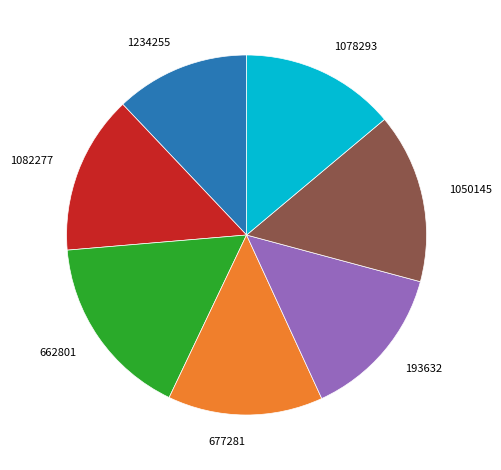

Is 662801 the majority of the pie?

No